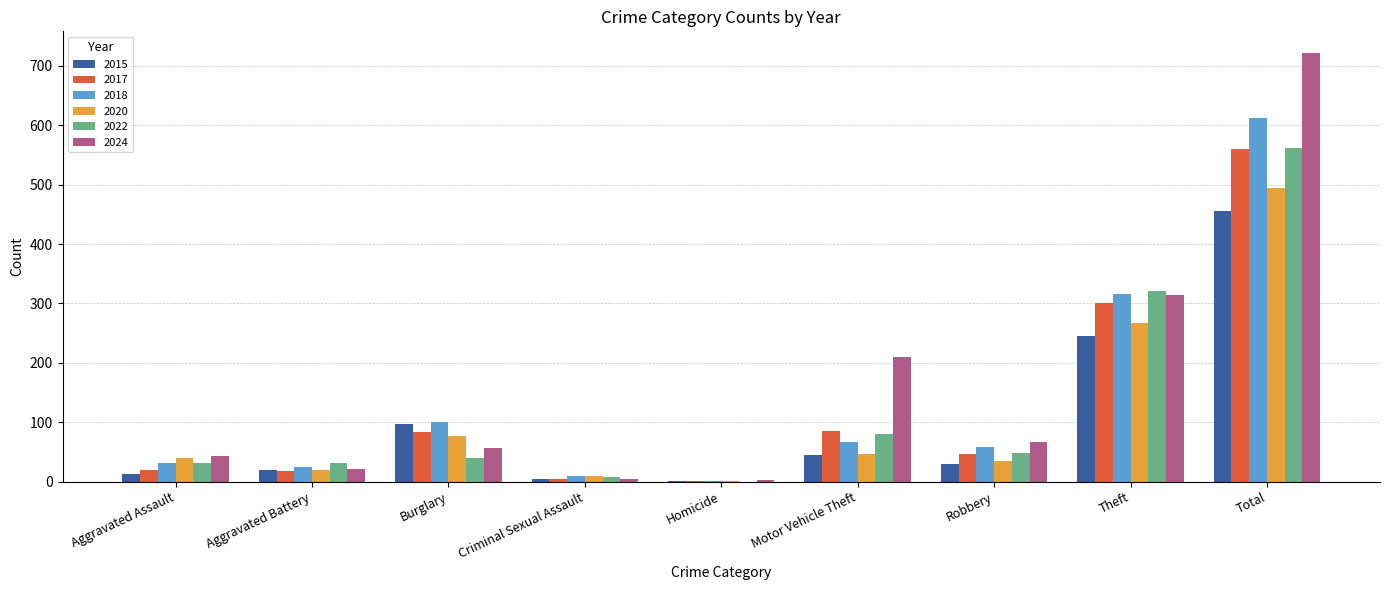

What is the greatest value displayed?

722